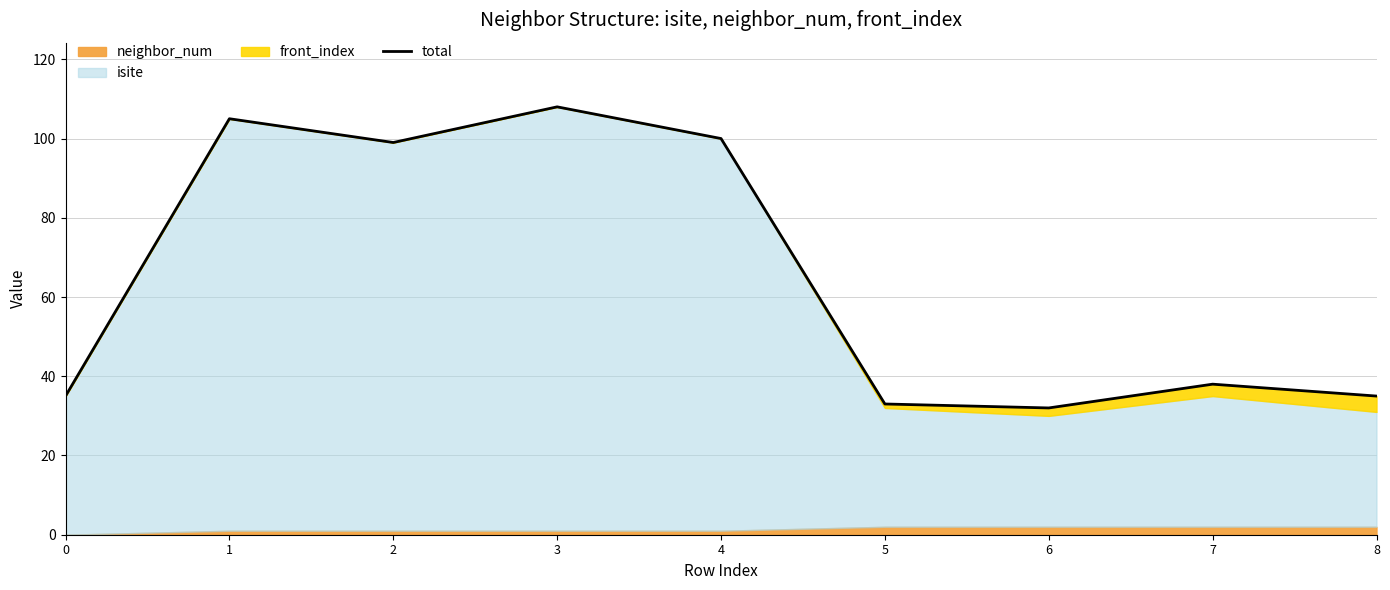

Is it true that the value at 1 is 105?

True